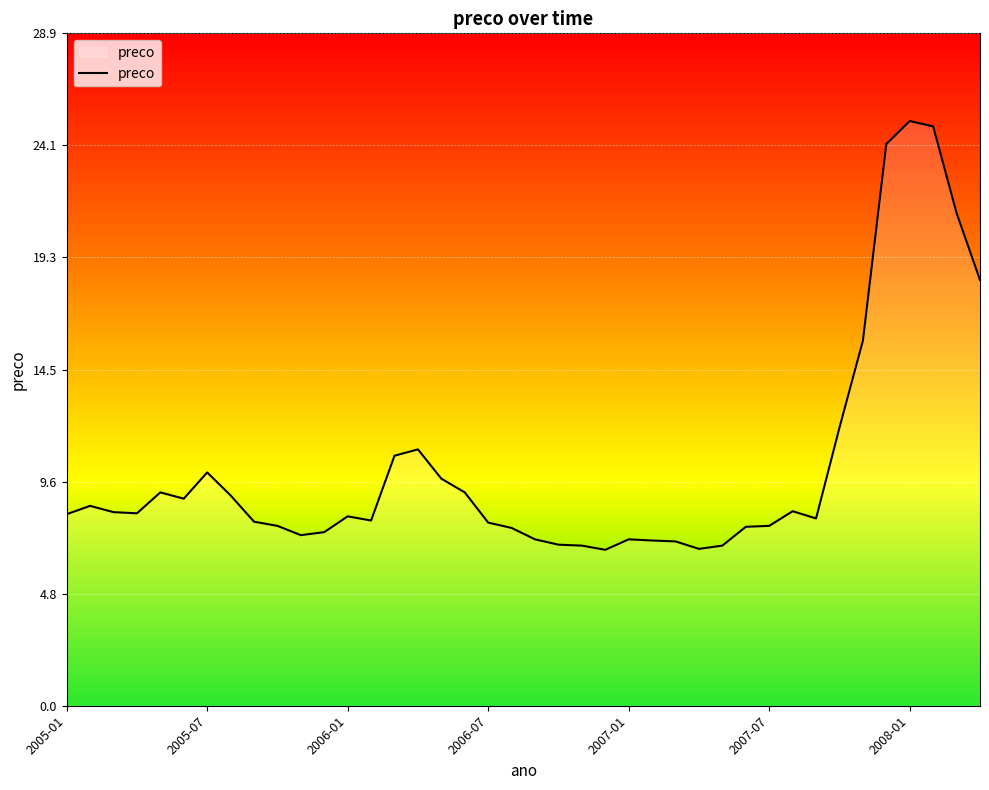

How many lines are shown in the chart?

1